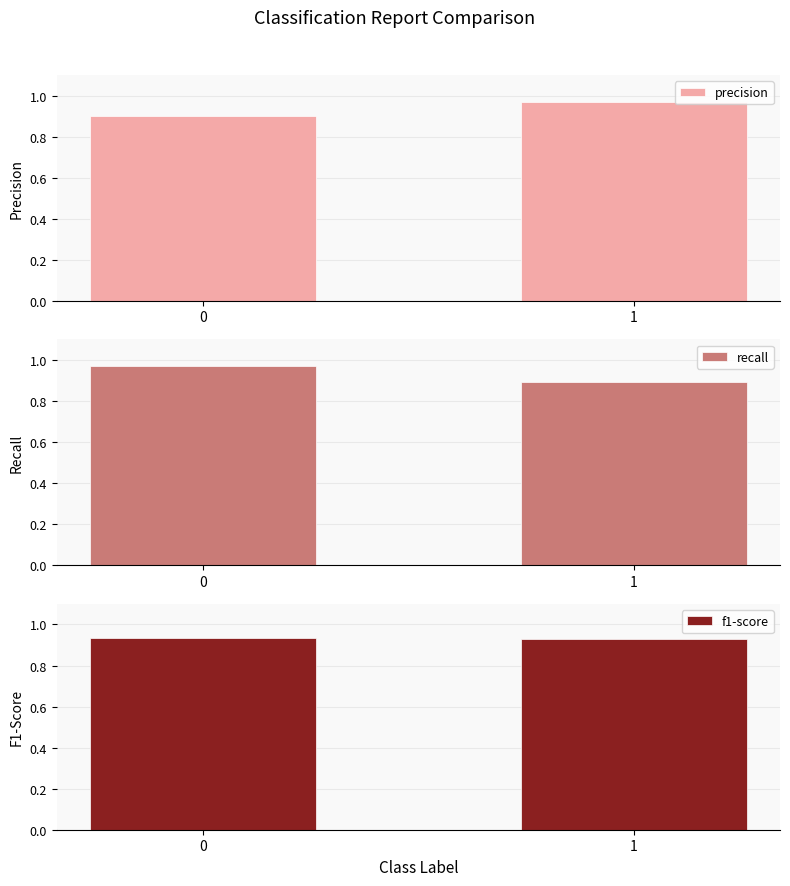

What value does the recall series have at 0?

1.0